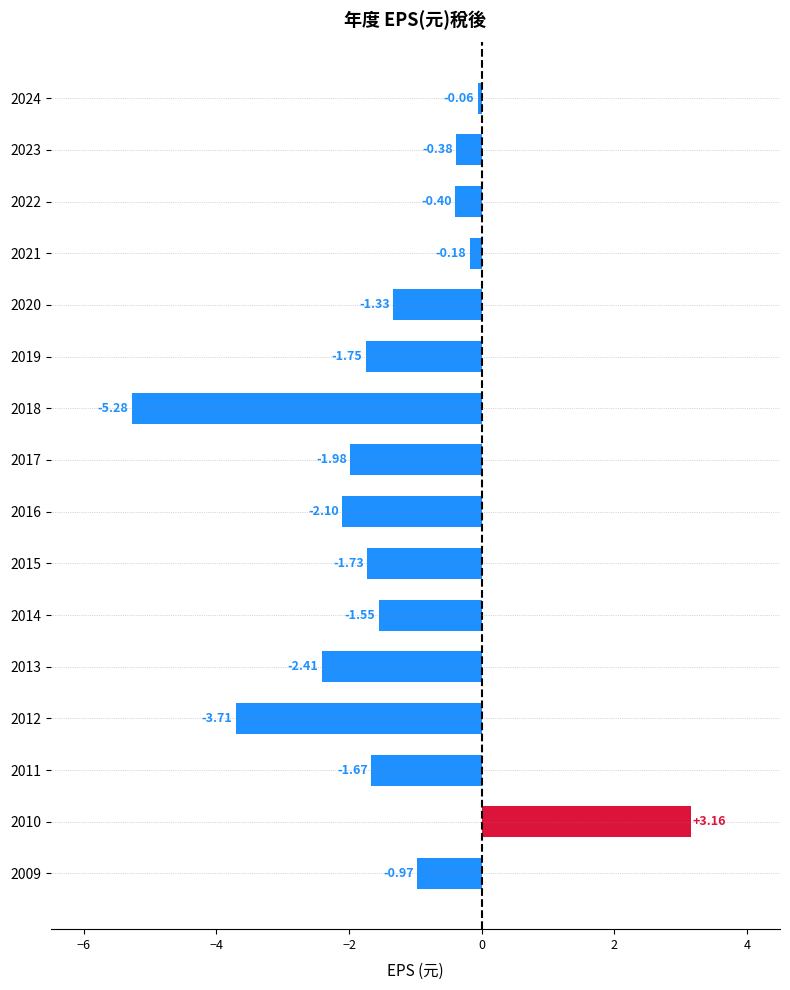

Which has a higher value, 2016 or 2018?

2016